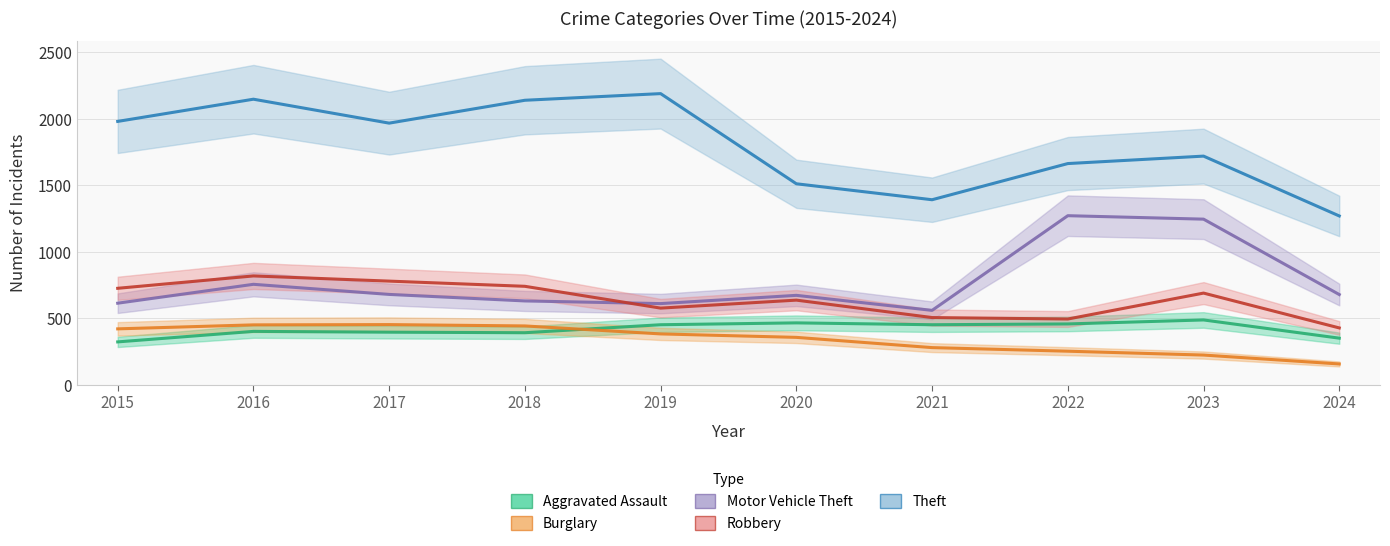

The Robbery series shows 690 at 2023. True or false?

True